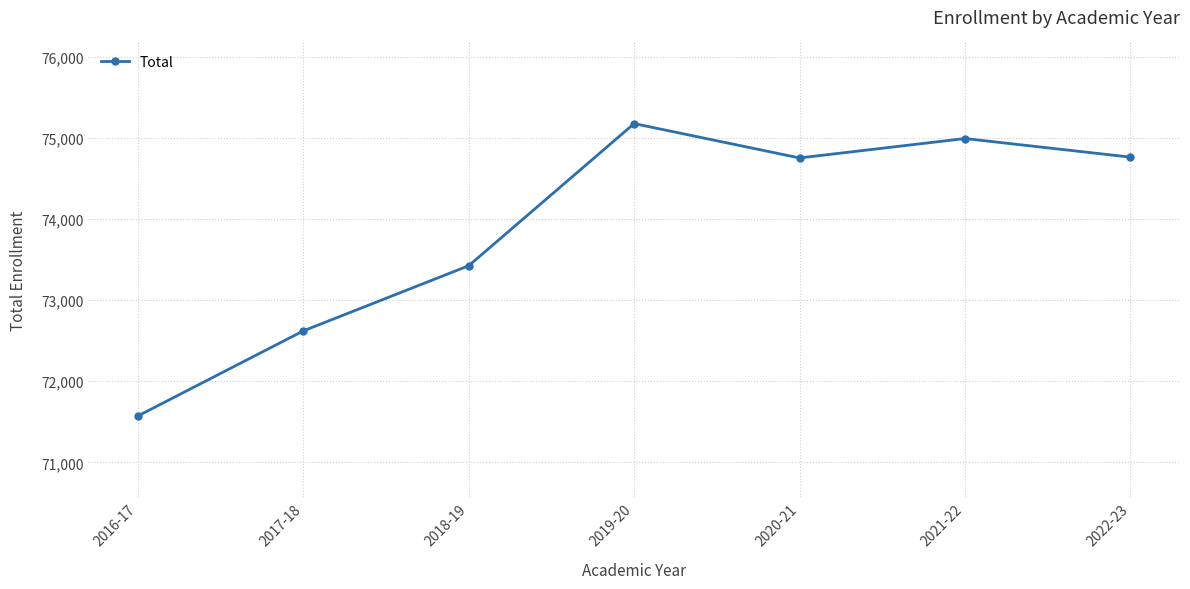

Which label corresponds to the smallest value in the chart?

2016-17